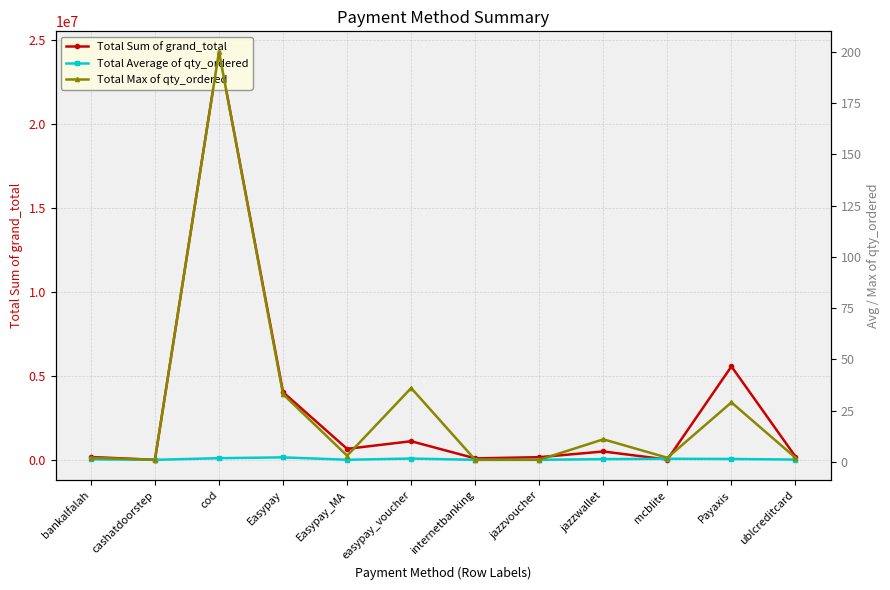

What is the difference between the Total Sum of grand_total values at cashatdoorstep and cod?

24273354.7